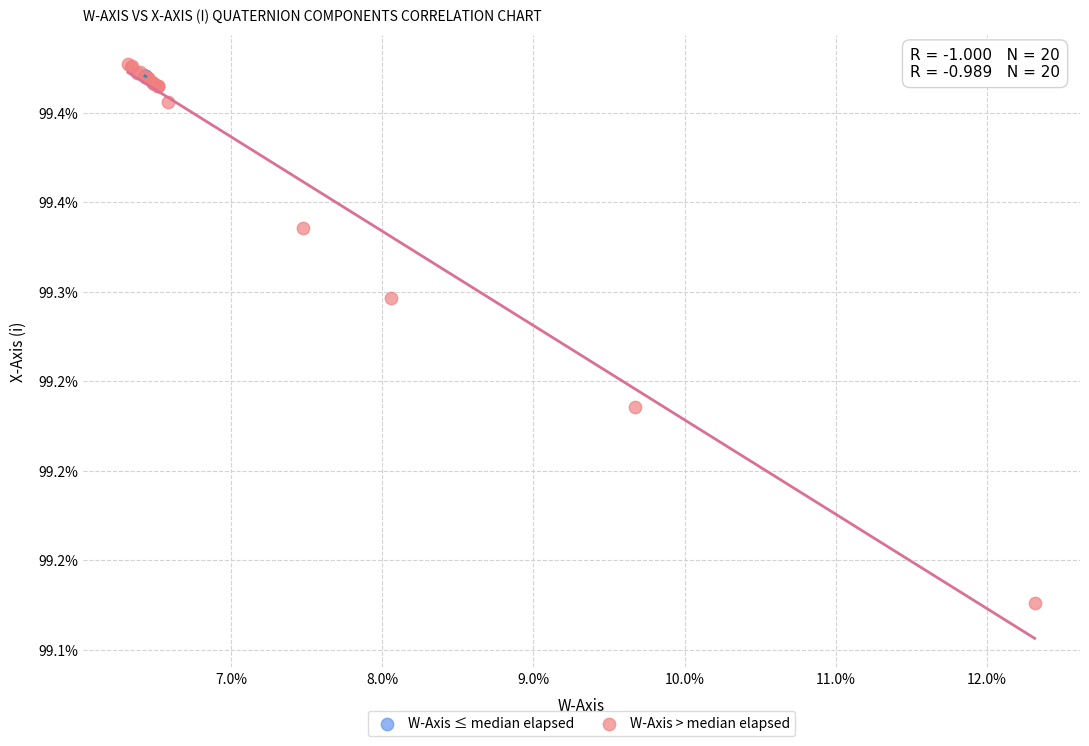

Which series contains the highest Y value?

W-Axis > median elapsed